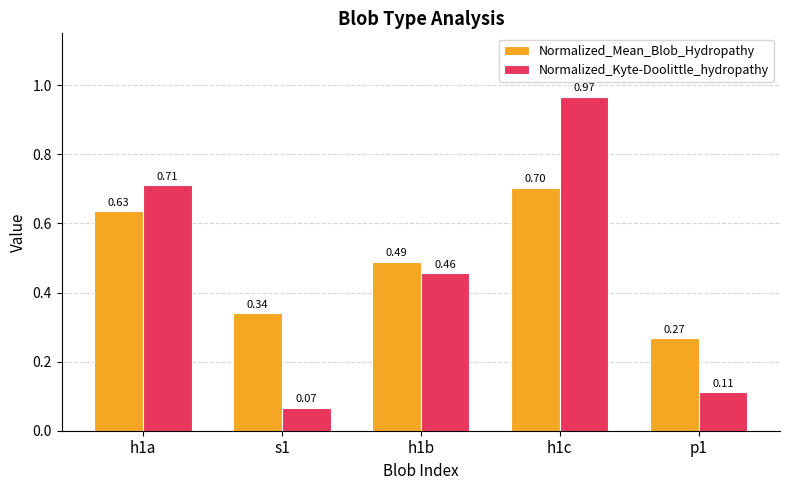

Is the value of Normalized_Kyte-Doolittle_hydropathy at h1a greater than the value of Normalized_Mean_Blob_Hydropathy at h1a?

Yes